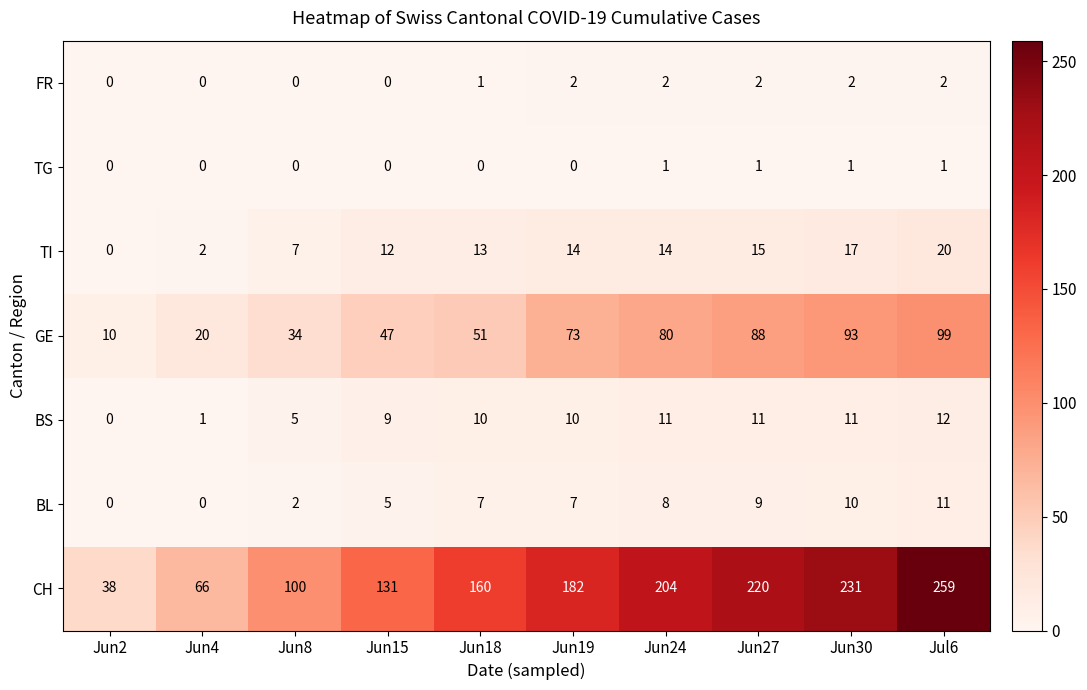

Read the CH value at Jun30, to the nearest 50.

250